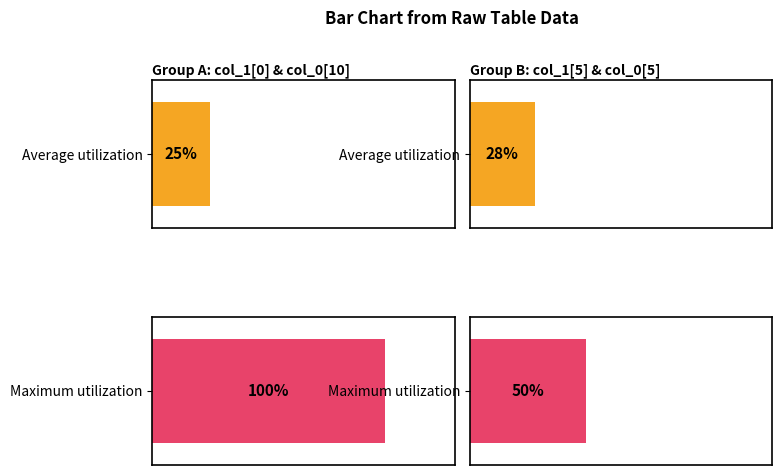

What is the difference between the highest and lowest values at 27?

3.0